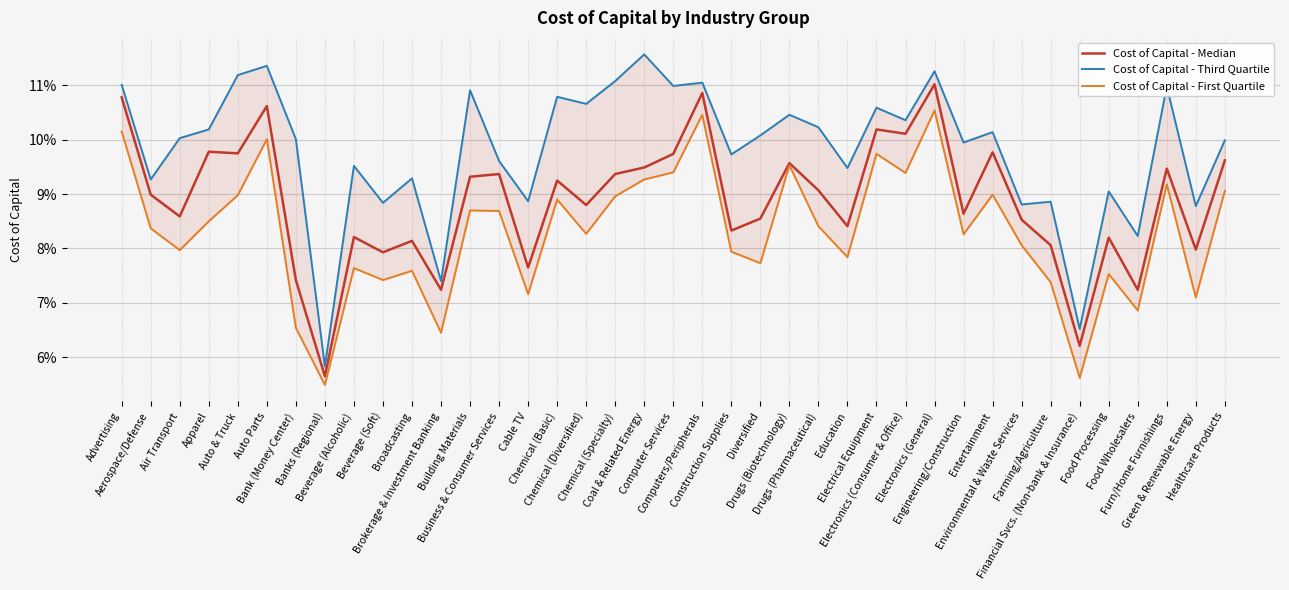

How many lines are shown in the chart?

3